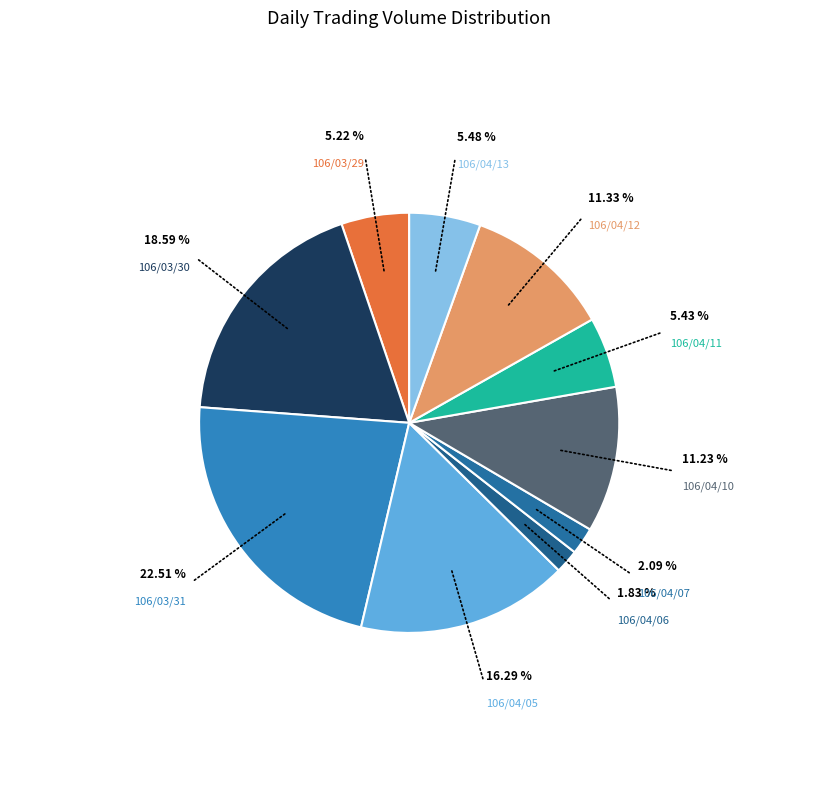

What is the largest slice in the pie chart?

106/03/31